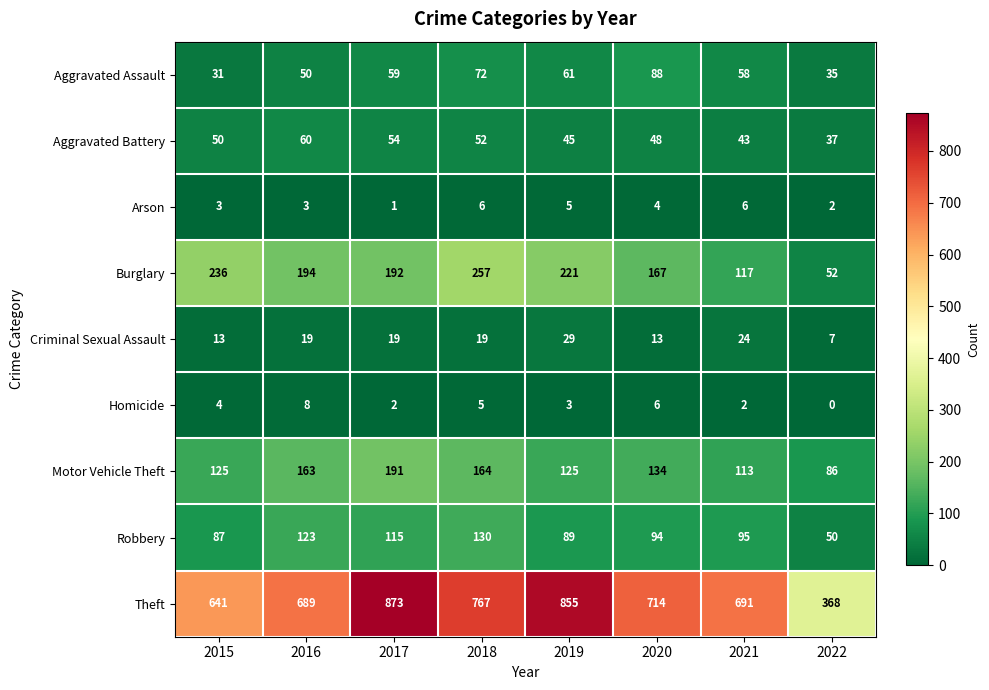

The value of Aggravated Assault at 2020 is 88. True or false?

True